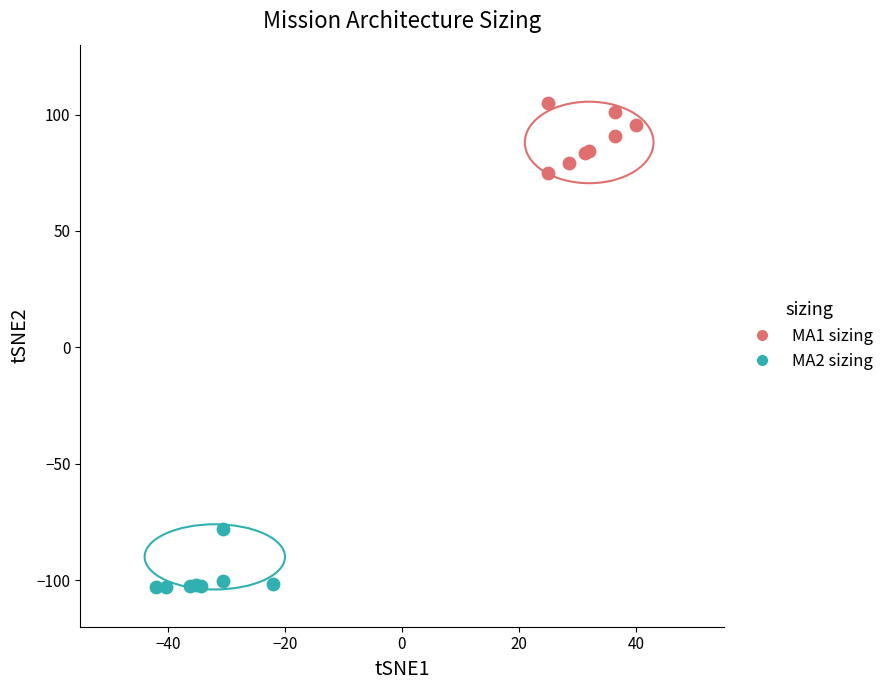

Which series has the widest spread of Y values?

MA1 sizing